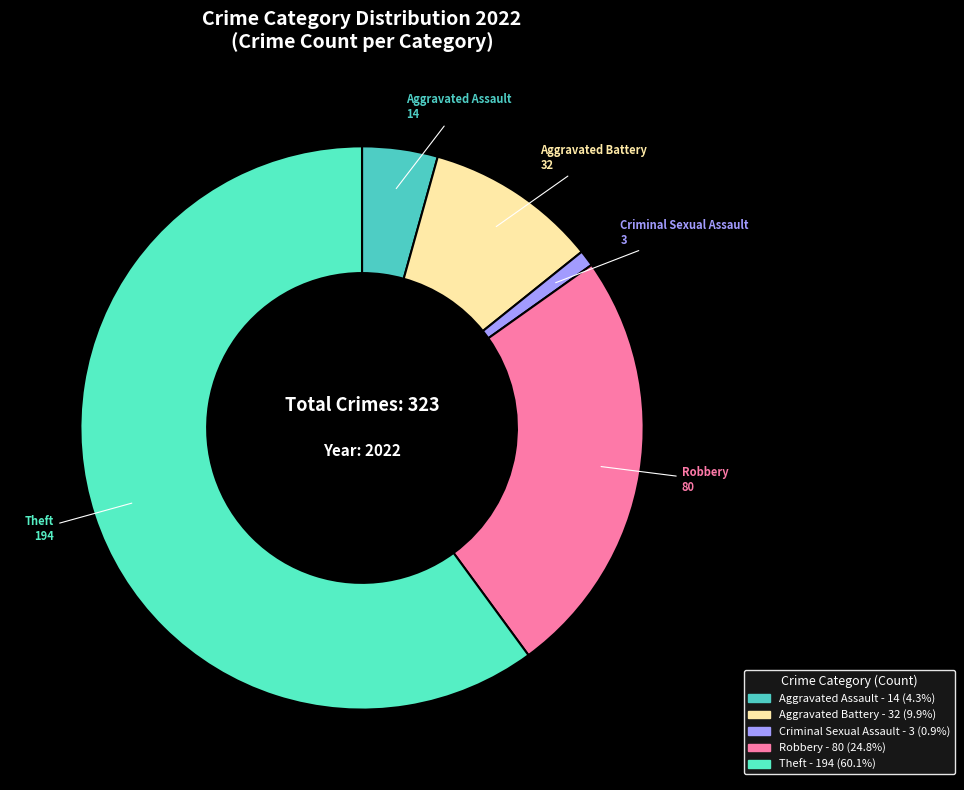

Rank the categories by value from lowest to highest.

Criminal Sexual Assault, Aggravated Assault, Aggravated Battery, Robbery, Theft